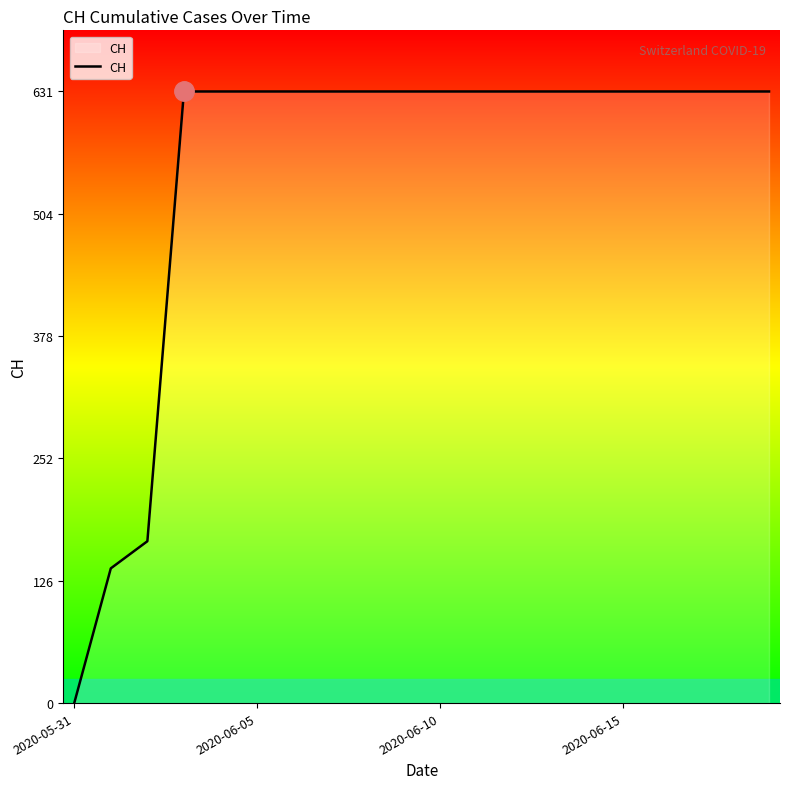

What is the difference between the second highest and second lowest values?

492